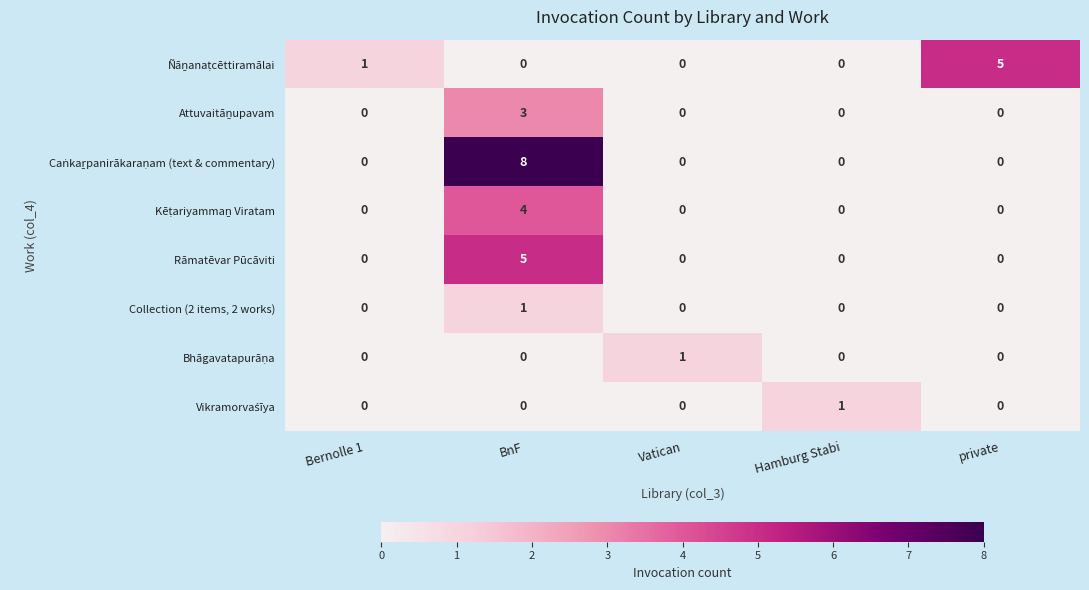

What is the difference between the highest and lowest values at BnF?

8